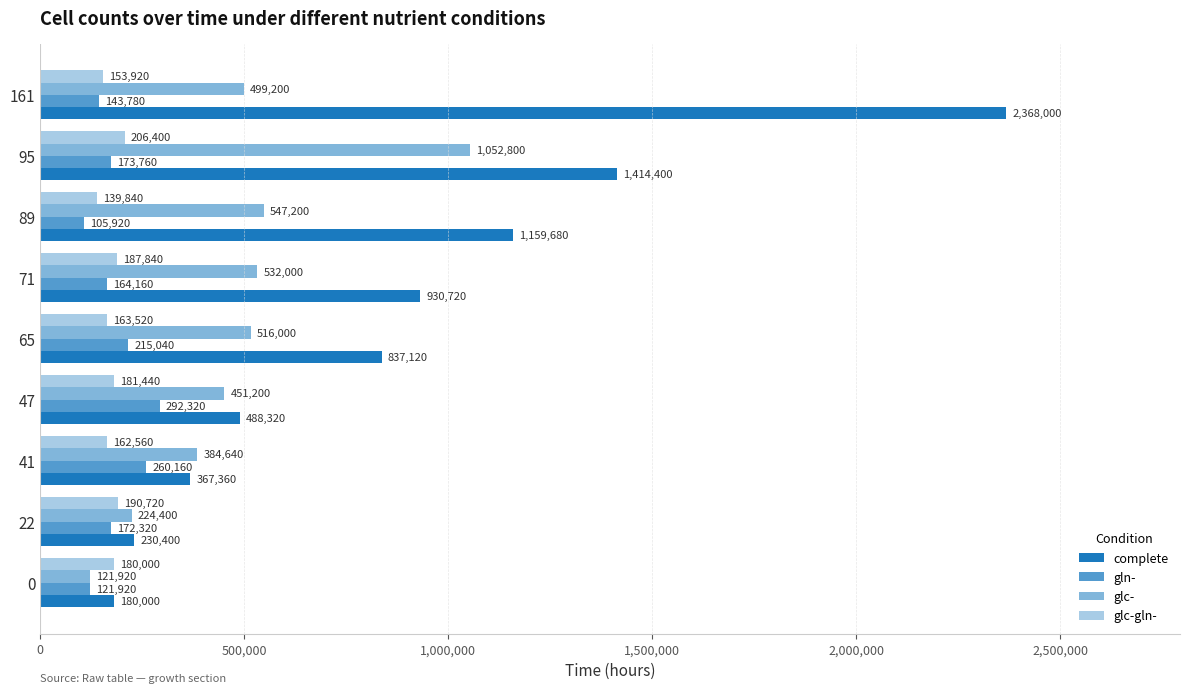

How many values in the glc- series are below 499200?

4